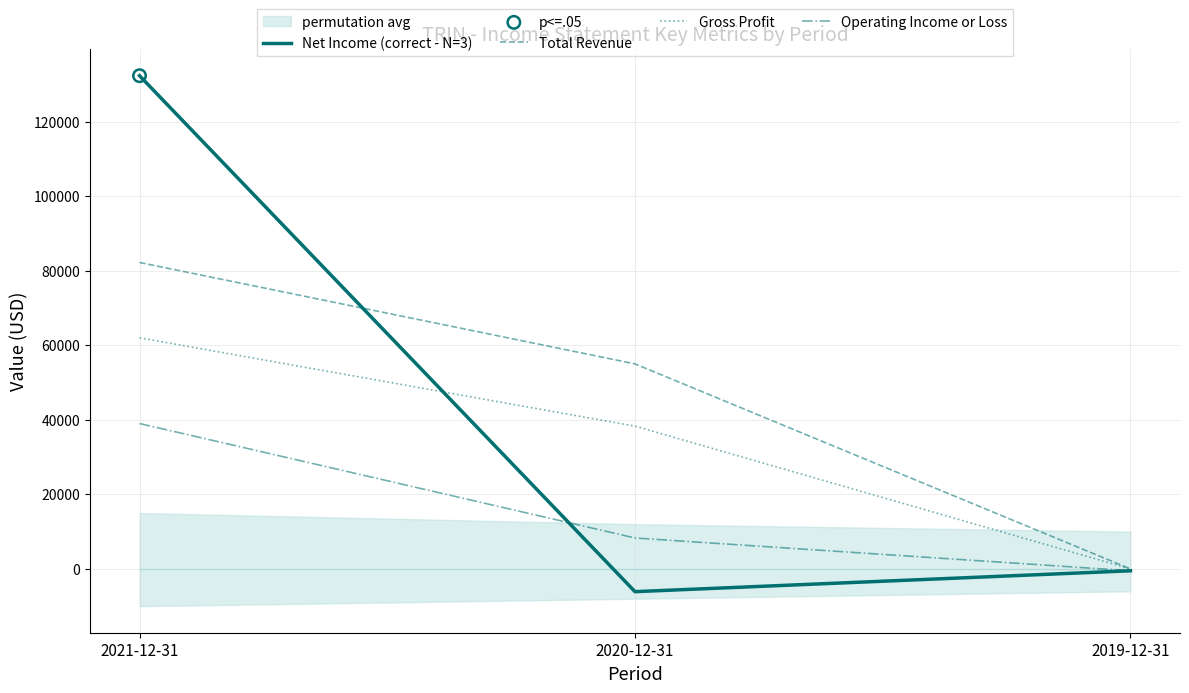

At how many categories does at least one series exceed 105957?

1